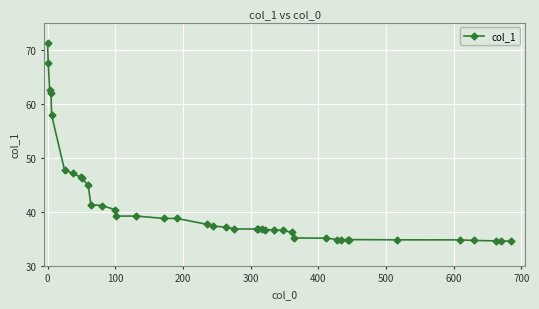

What is the value of the 33rd point from the left?

34.8